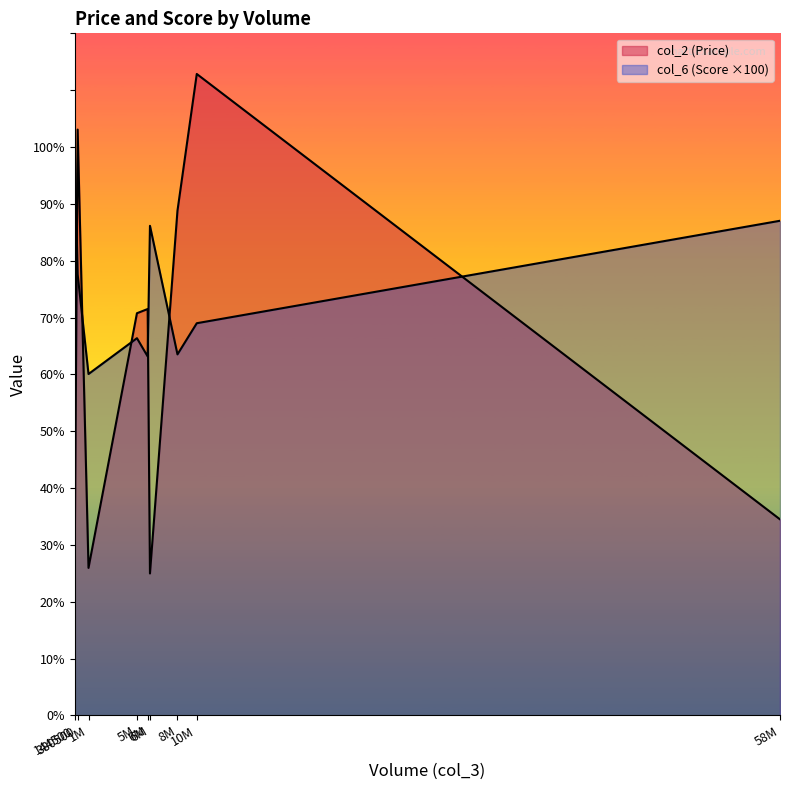

True or false: col_2 has a value of 10.8 at QQQ.

False